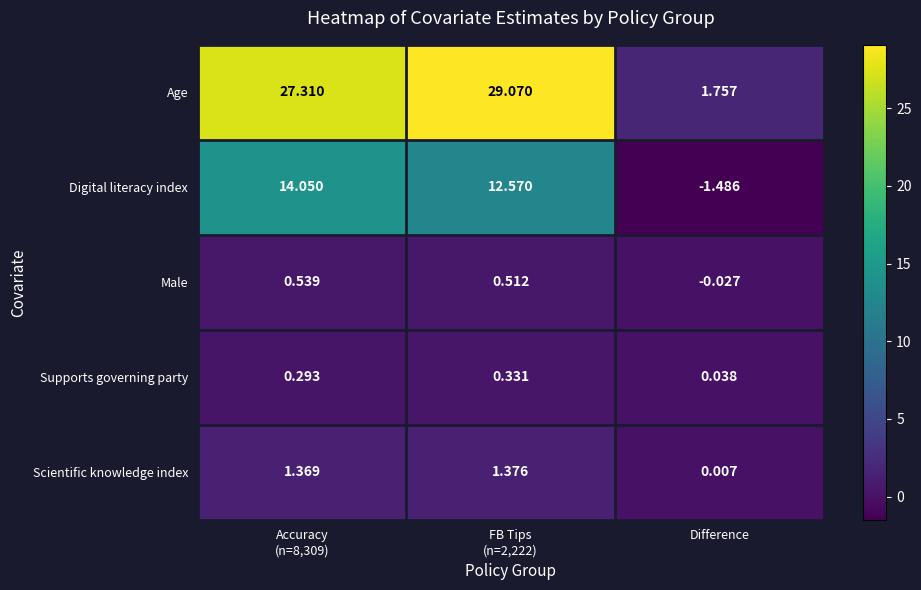

Rank the series at Difference from highest to lowest value.

Age, Supports governing party, Scientific knowledge index, Male, Digital literacy index